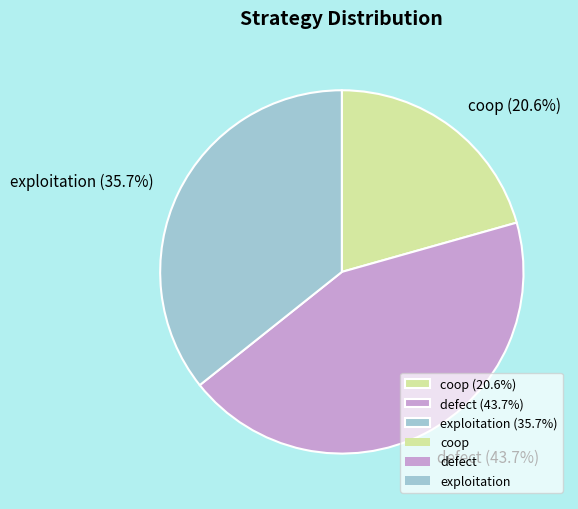

To the nearest percent, what portion does defect represent?

44%